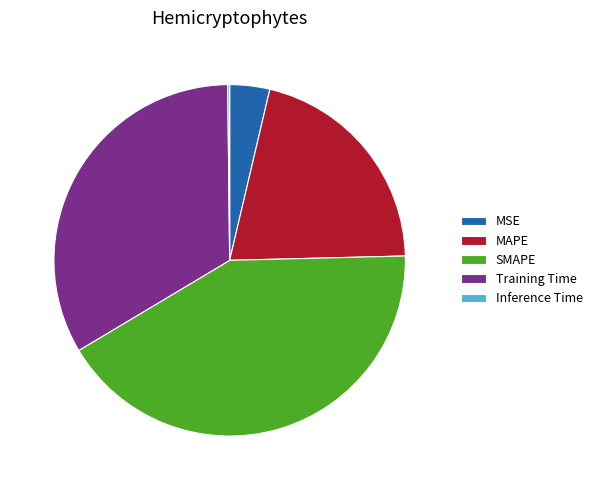

Which has a higher value, SMAPE or MAPE?

SMAPE